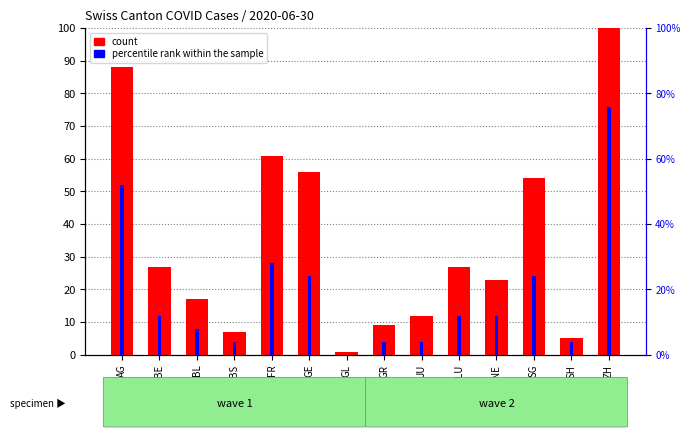

How many positive values does the percentile rank within the sample series have?

13